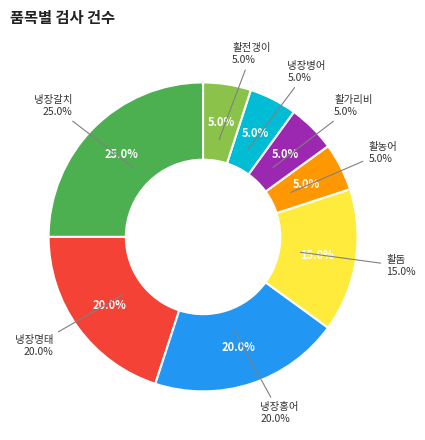

How many segments does this pie chart have?

8